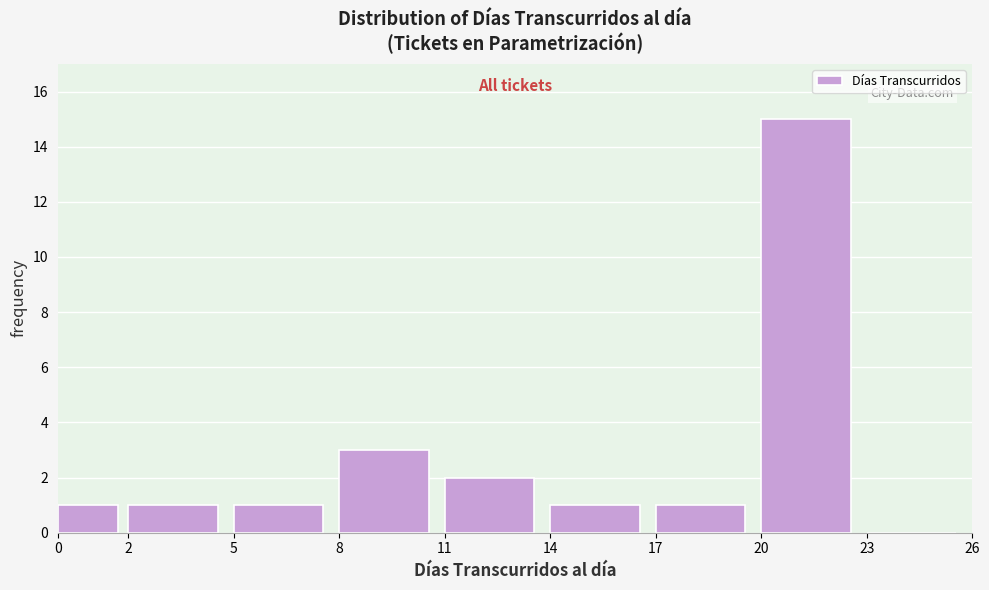

How tall is the bar that spans 14 to 17 on the x-axis? The values are not printed on the chart, so give them approximately, as read against the axis.

1